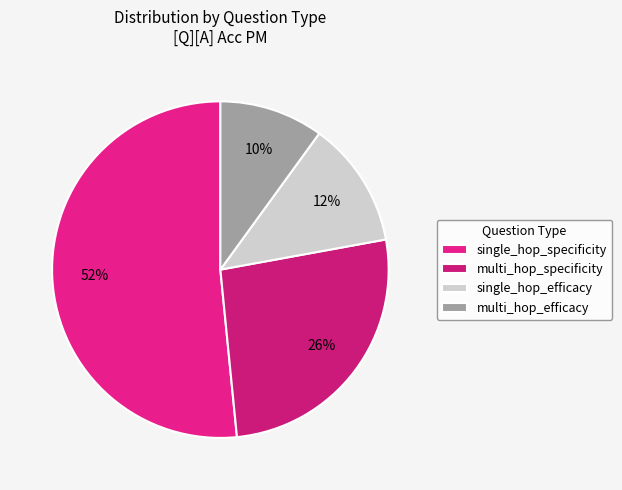

Between multi_hop_specificity and single_hop_specificity, which is larger?

single_hop_specificity